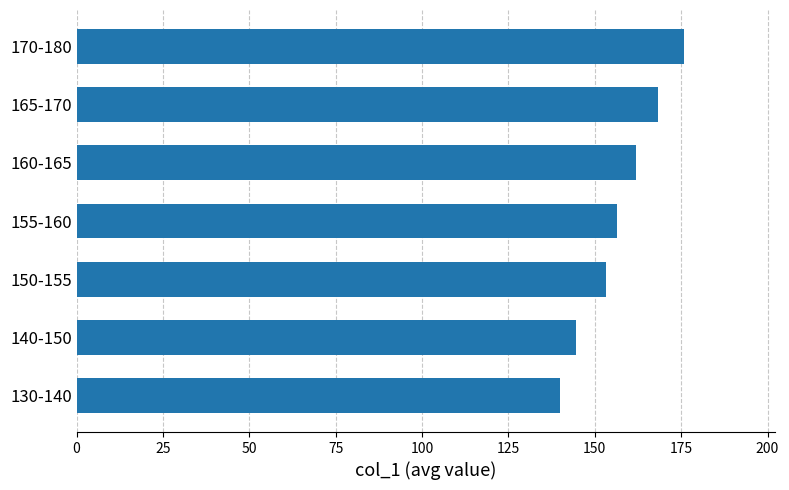

What is the greatest value displayed?

175.8